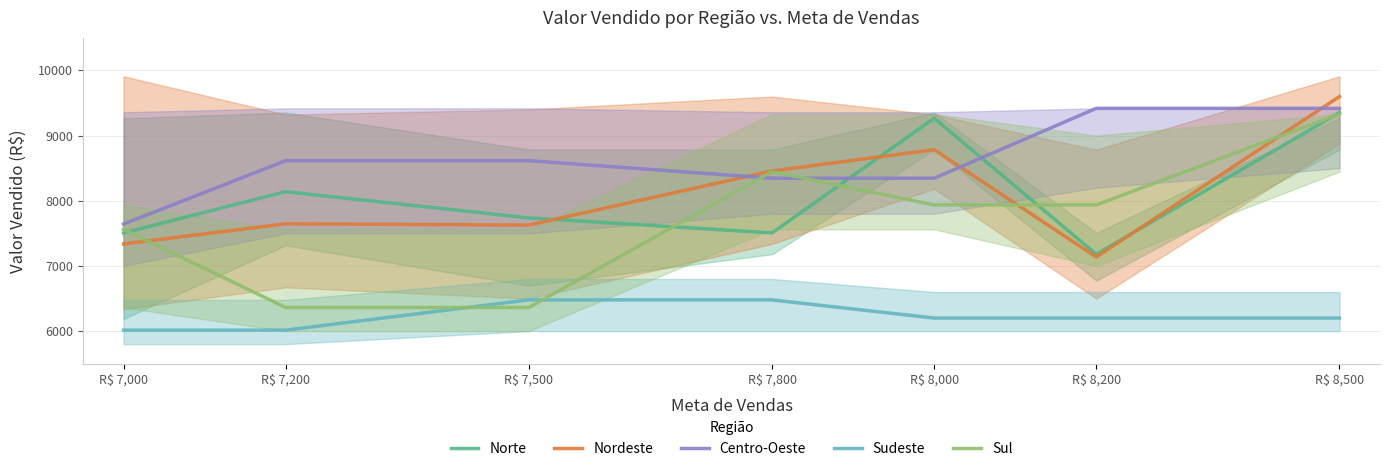

Which series has the largest total across all categories?

Centro-Oeste